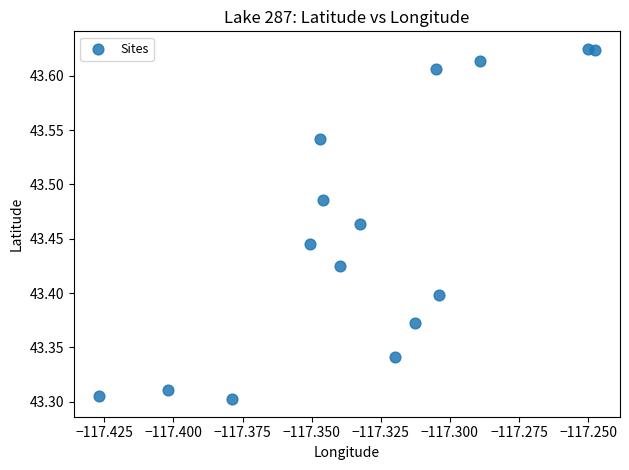

What is the range of Y values (max minus min)?

0.3